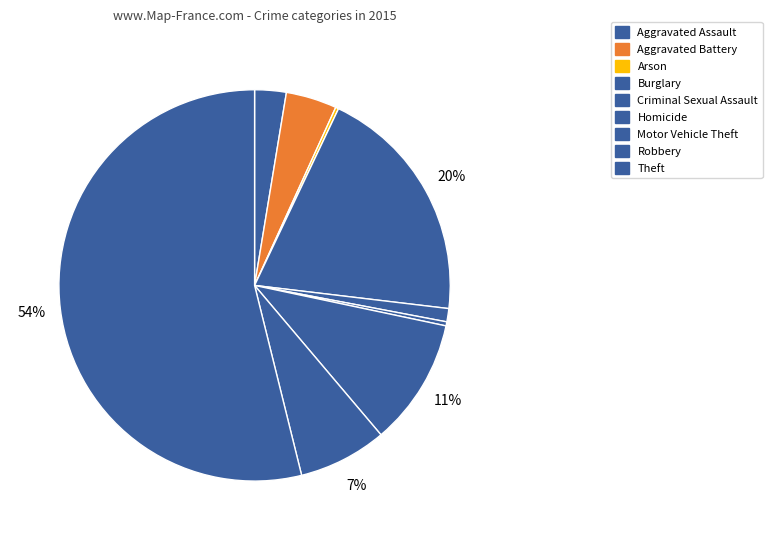

Does Homicide represent more than half of the total?

No